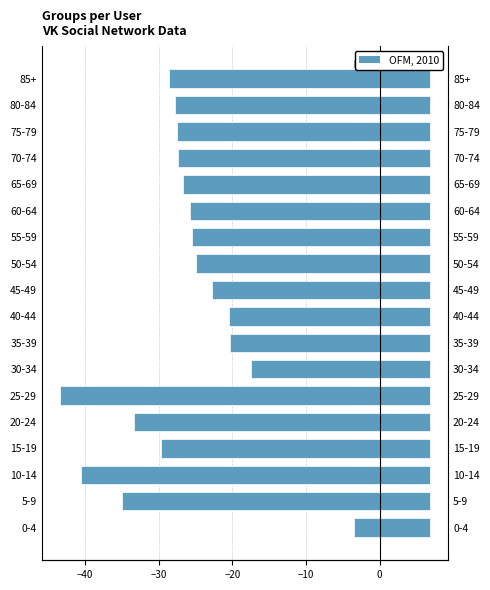

What is the lowest value of the user_id (right) series?

6.8